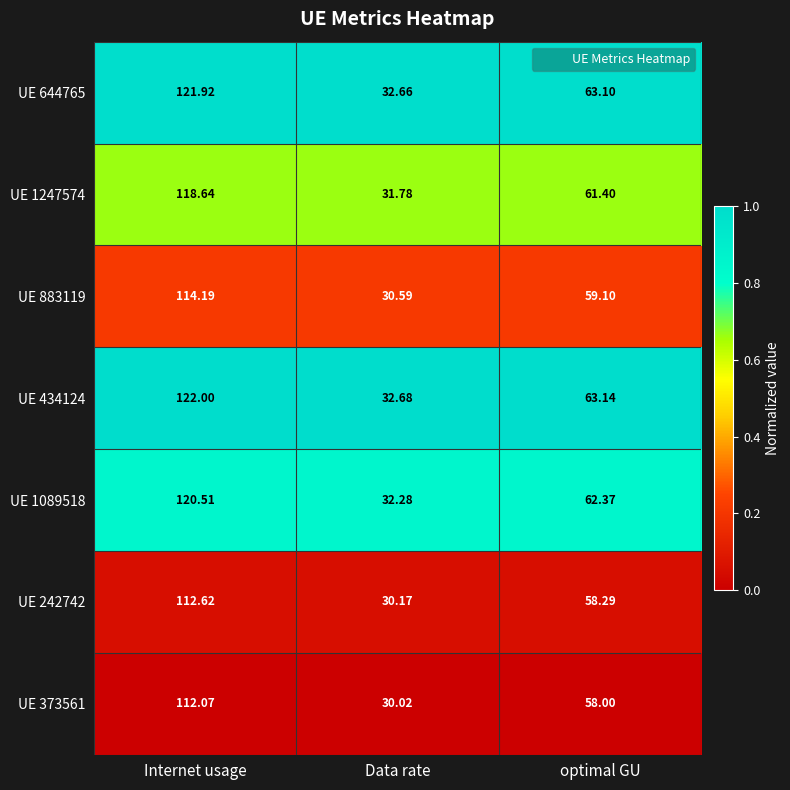

Rank the categories by UE 373561 value from highest to lowest.

Internet usage, optimal GU, Data rate